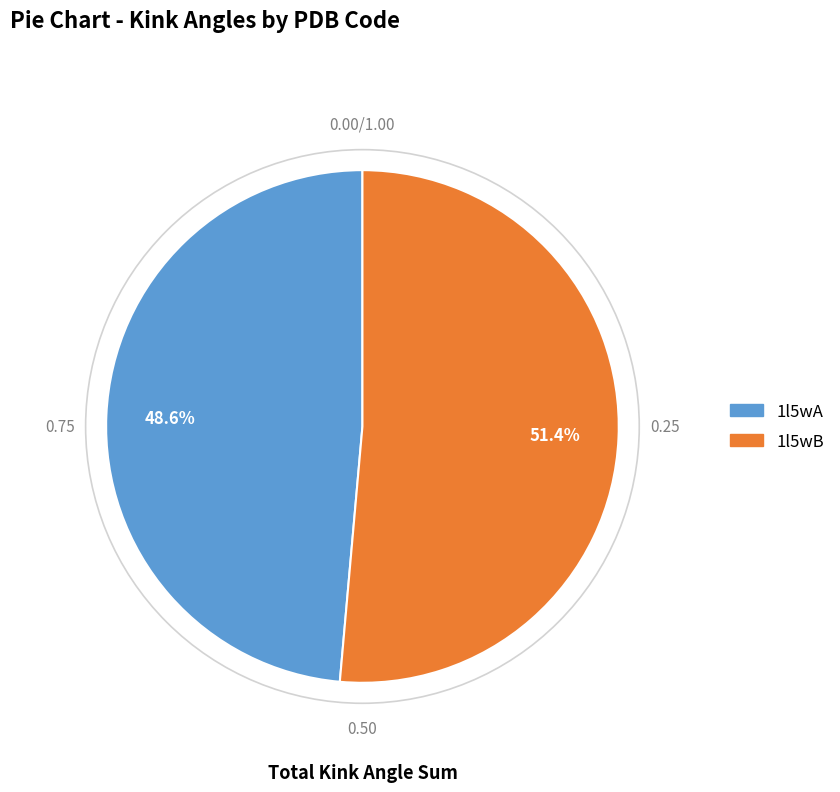

Which has a higher value, 1l5wA or 1l5wB?

1l5wB